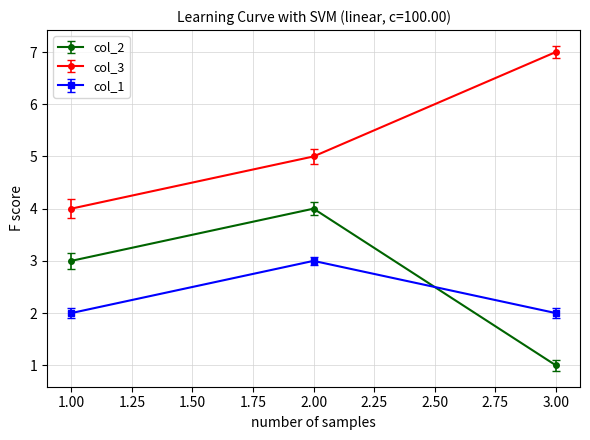

Reading right to left, transcribe all the data shown in this chart.

col_2: 3.00=1	2.00=4	1.00=3
col_3: 3.00=7	2.00=5	1.00=4
col_1: 3.00=2	2.00=3	1.00=2